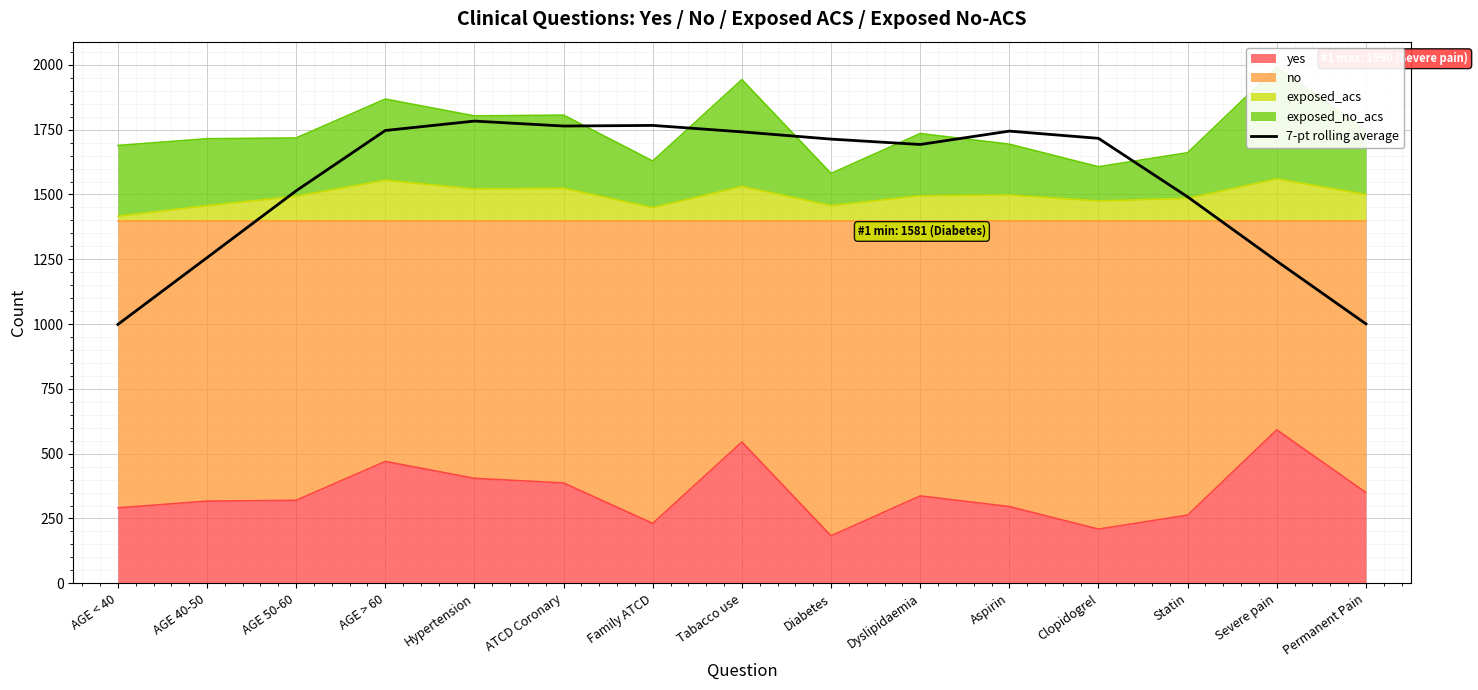

Reading left to right, list all the values displayed in this chart.

AGE < 40=998.6	AGE 40-50=1256.1	AGE 50-60=1514.1	AGE > 60=1746.9	Hypertension=1783.1	ATCD Coronary=1764.0	Family ATCD=1766.4	Tabacco use=1741.6	Diabetes=1713.6	Dyslipidaemia=1692.9	Aspirin=1744.4	Clopidogrel=1716.6	Statin=1490.7	Severe pain=1242.9	Permanent Pain=1000.9